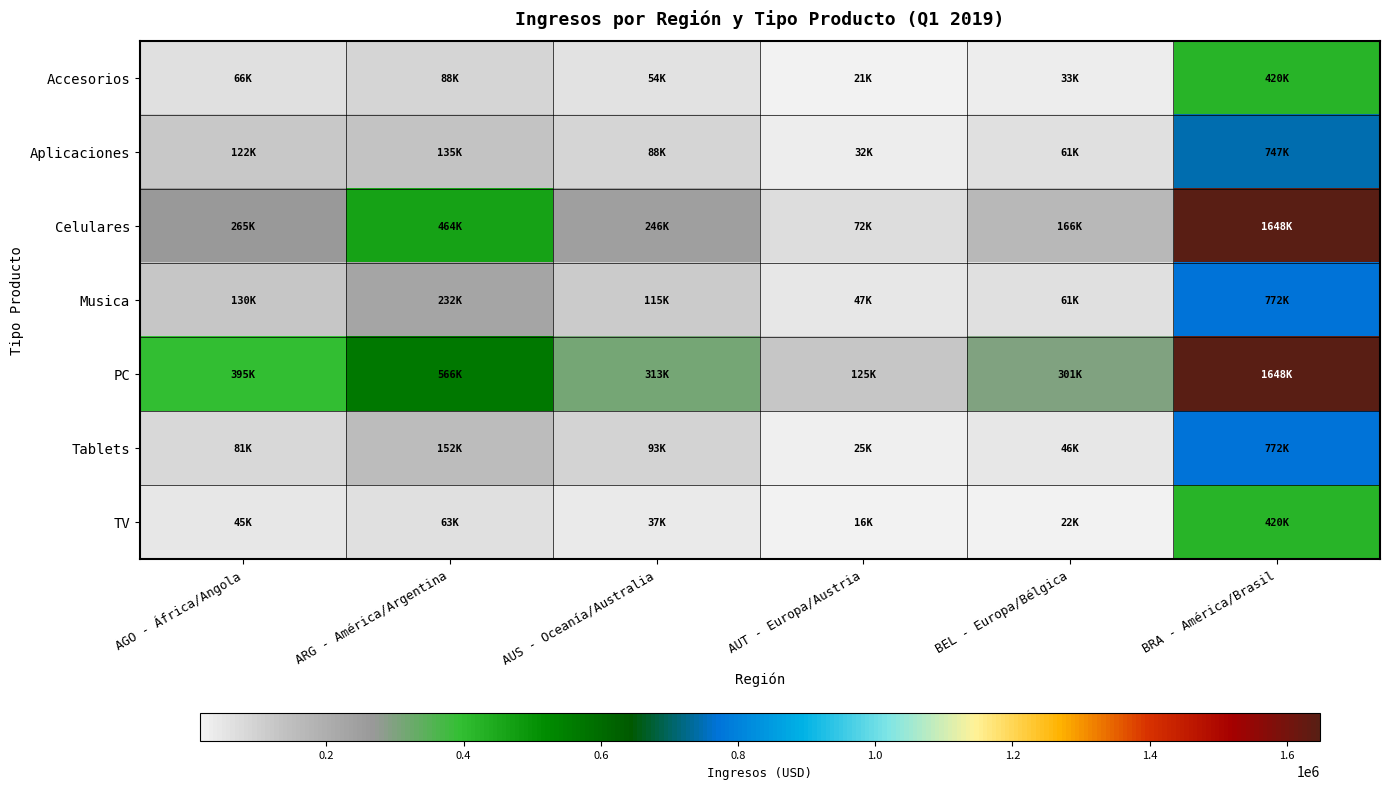

Which series has the widest spread of values?

Celulares